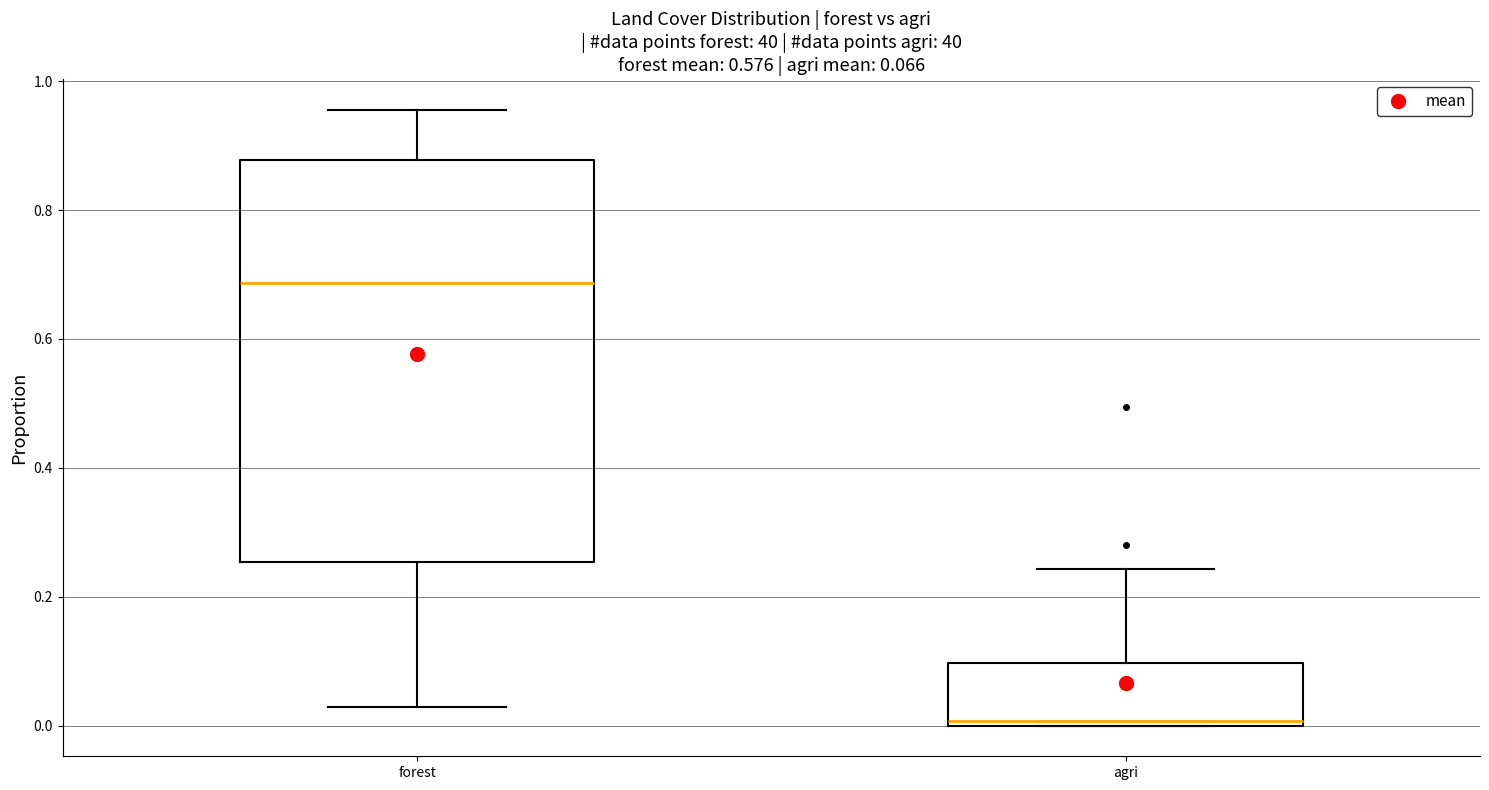

Comparing the boxes themselves (not the whiskers), which one is the tallest?

forest